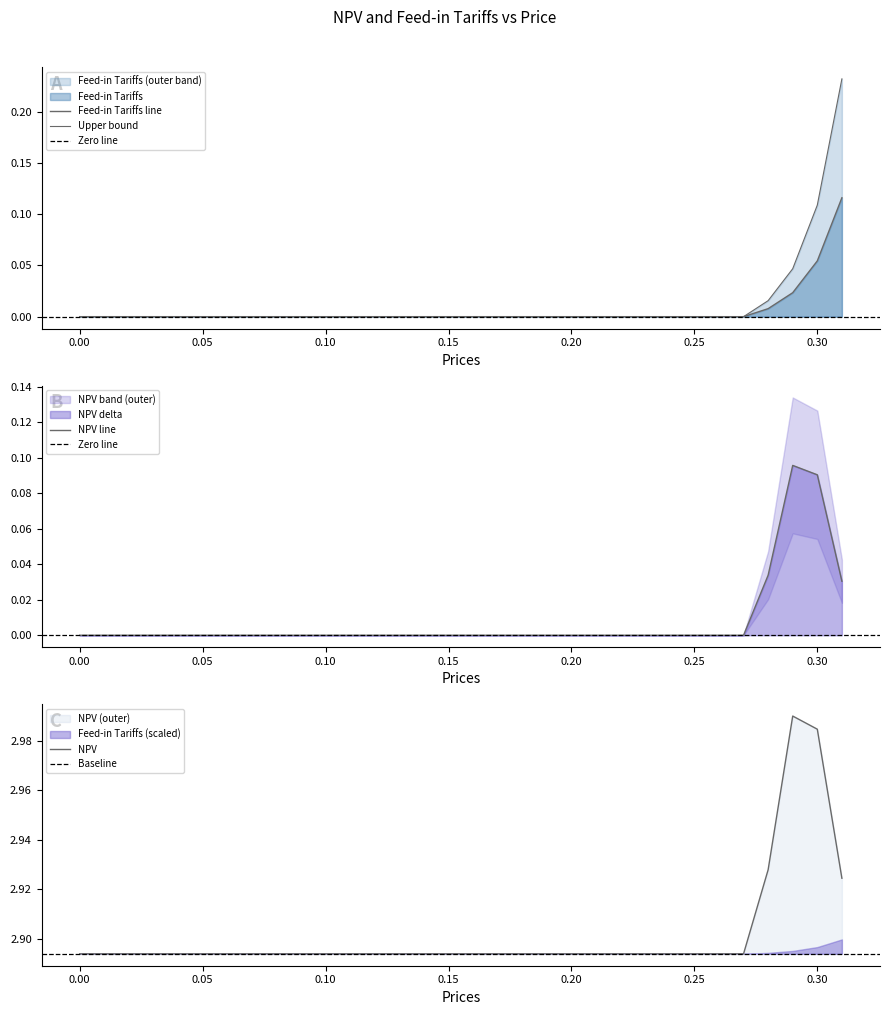

Rank the series by their average value, from highest to lowest.

NPV, Feed-in Tariffs